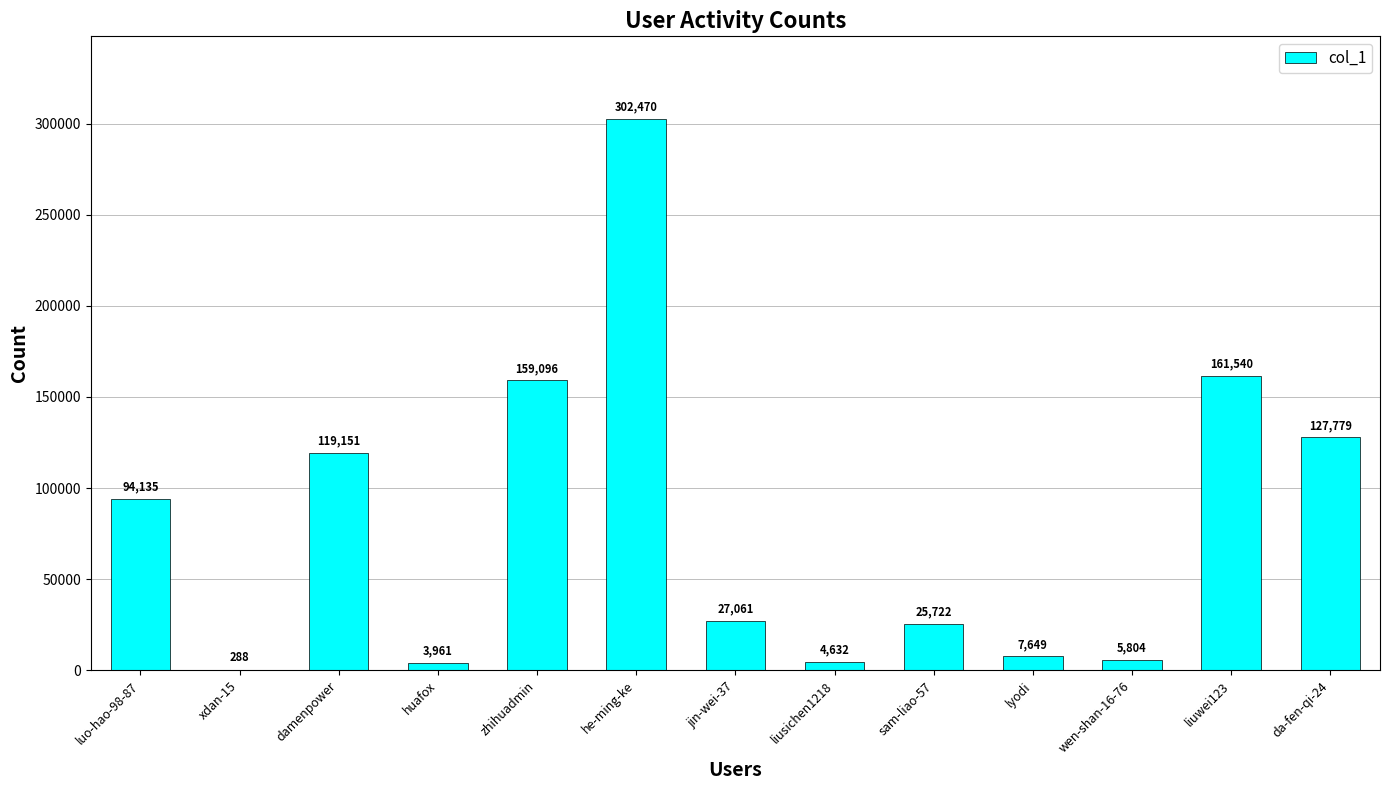

What is the maximum value shown in the chart?

302470